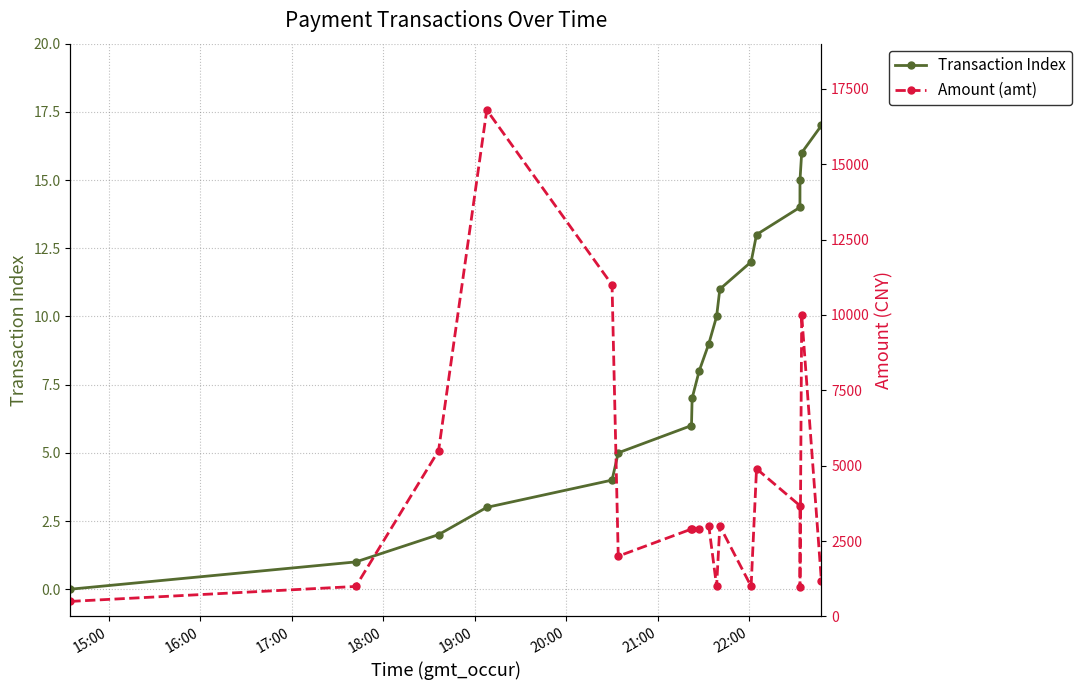

What is the maximum value for Transaction Index?

17